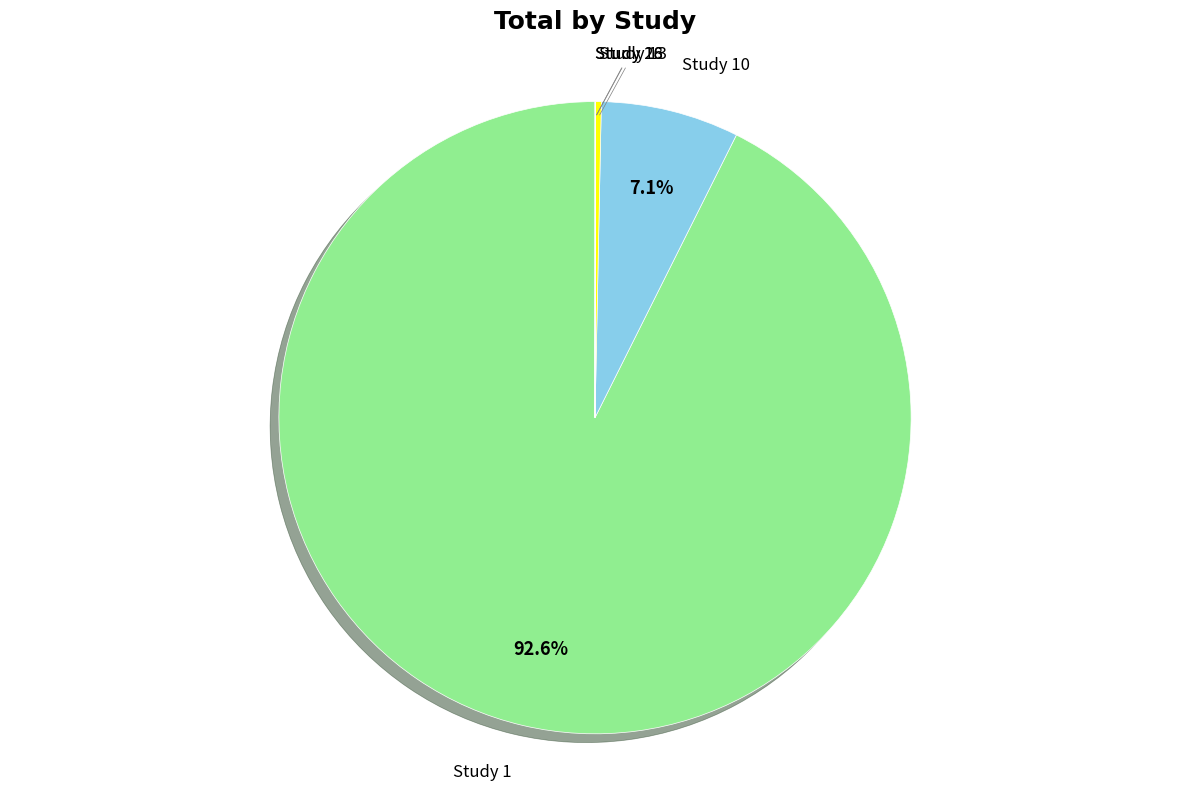

Does any single category account for the majority?

Yes